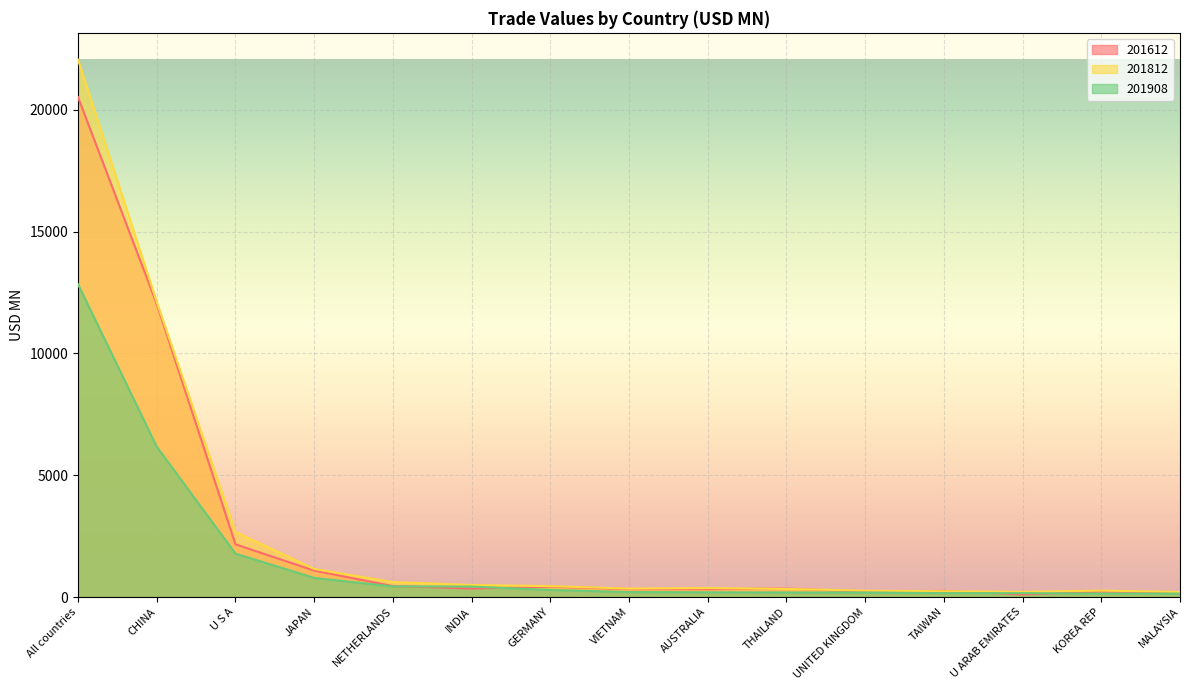

In 201812, how many points are lower than both neighbors (excluding endpoints)?

2